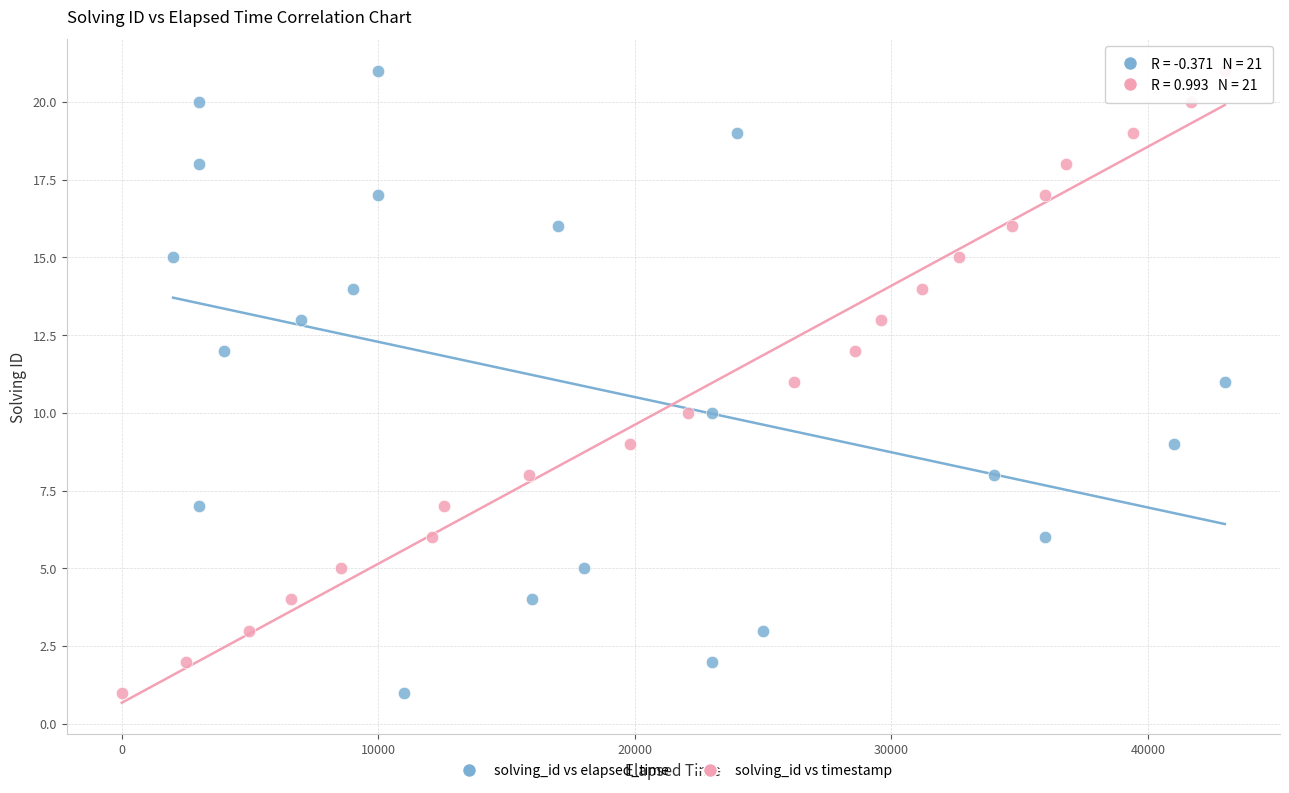

What are all the series names shown in the legend?

solving_id vs elapsed_time, solving_id vs timestamp